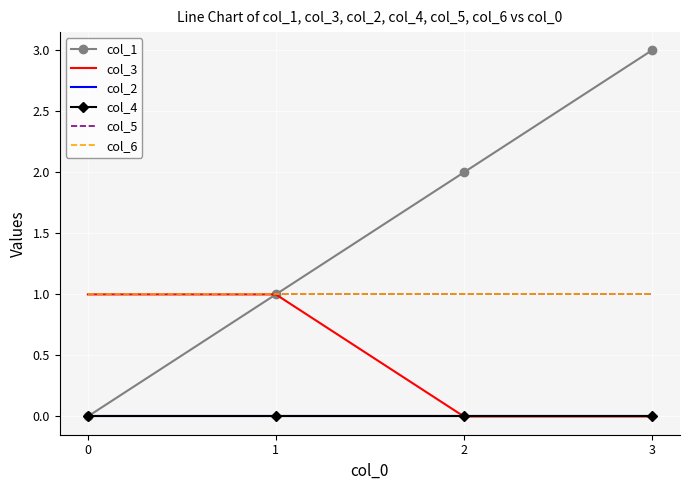

What are all the series names shown in the legend?

col_1, col_3, col_2, col_4, col_5, col_6